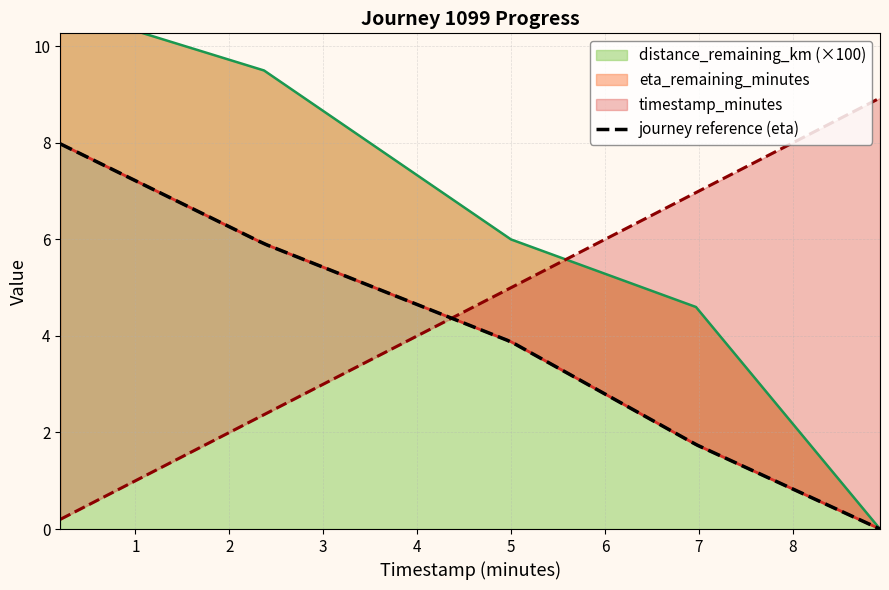

Rank the series at 5.0 from lowest to highest value.

eta_remaining_minutes, timestamp_minutes, distance_remaining_km